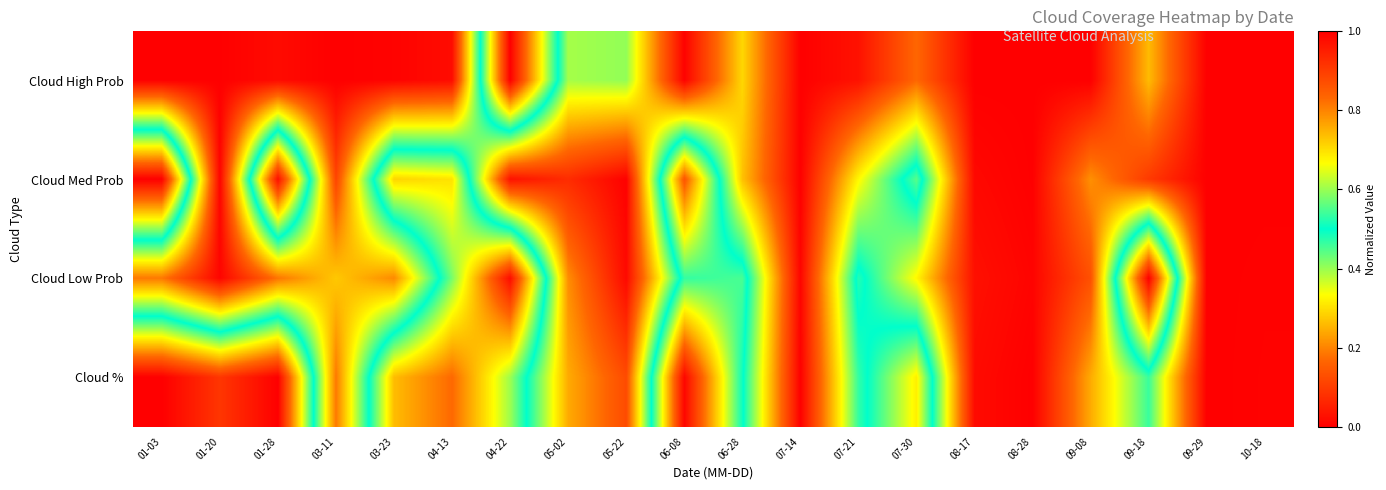

Between 04-22 and 04-13, which is larger?

04-22